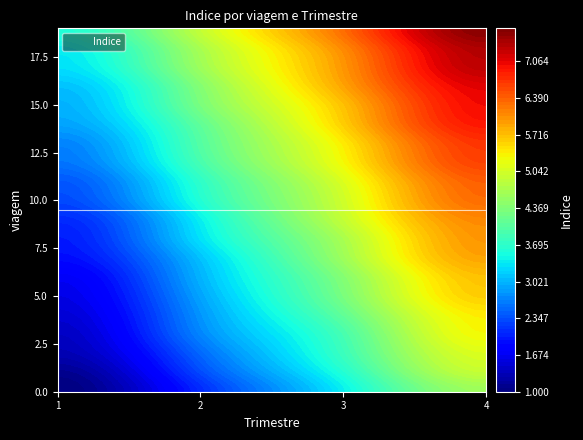

The 0 series shows 7.5 at 13. True or false?

True